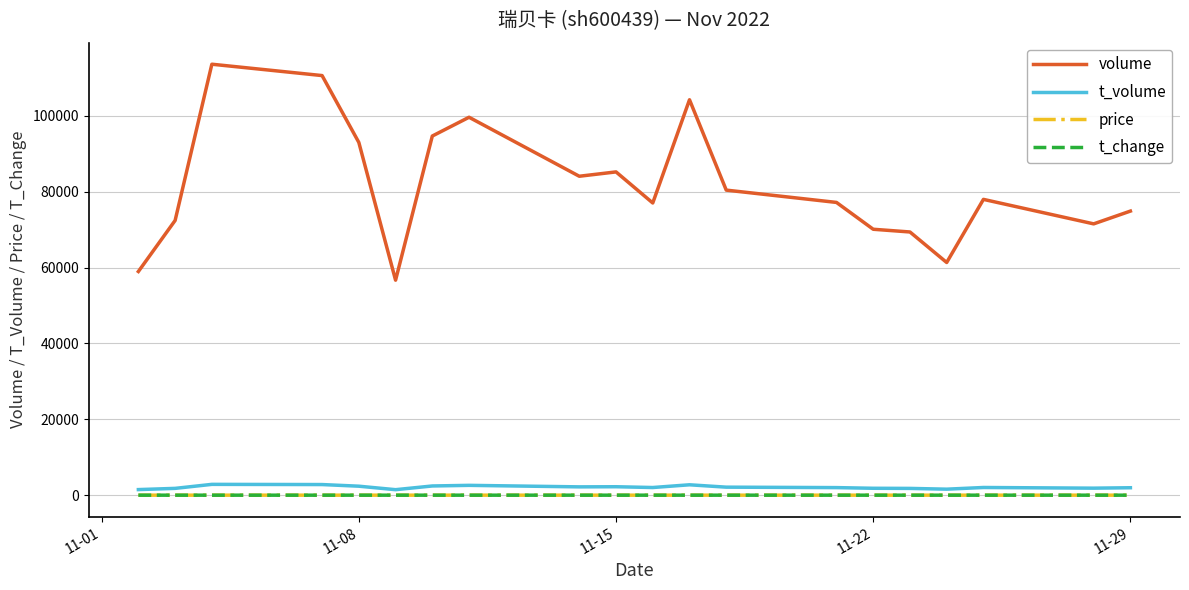

True or false: t_change and t_volume cross at least once.

False